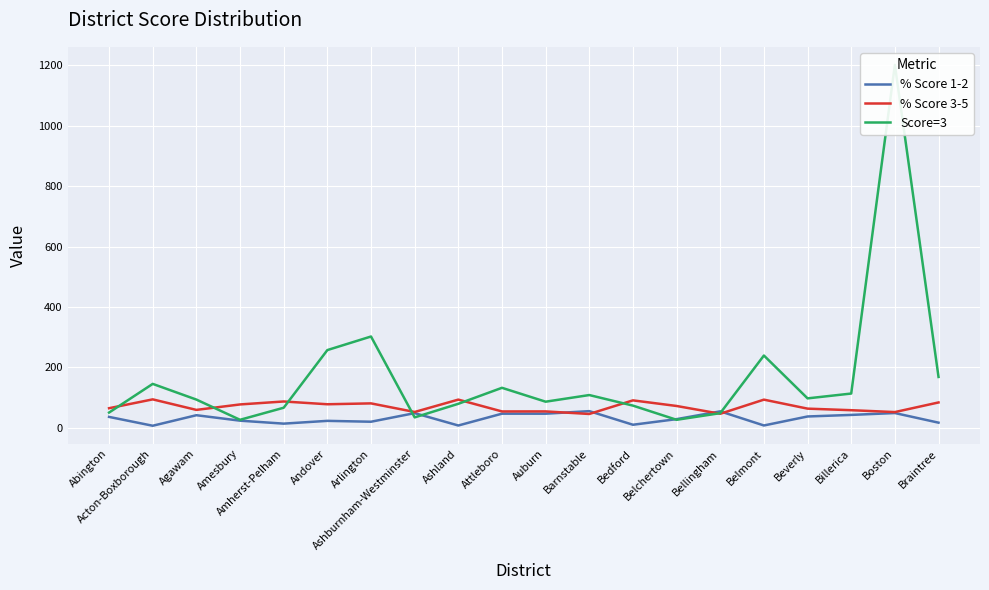

Which series has the largest range (max minus min)?

Score=3